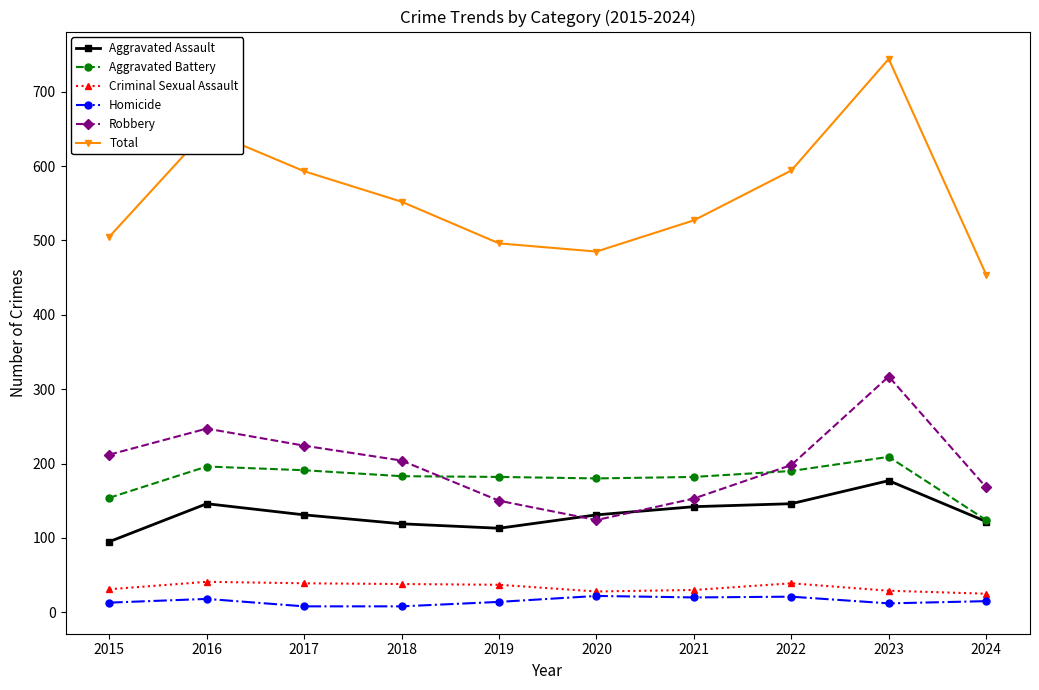

What is the value of the Aggravated Assault point at the 7th from the left?

142